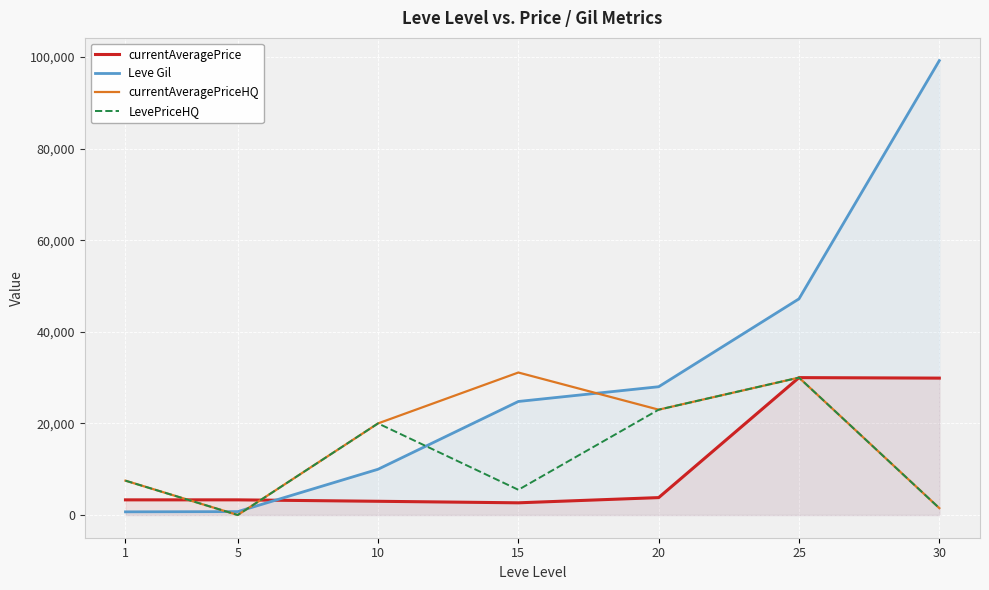

Is it true that currentAveragePrice equals 669 at 10?

False